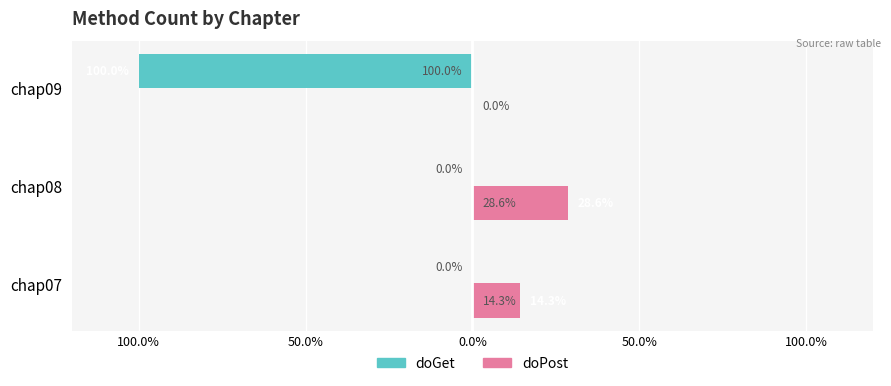

What are all the series names shown in the legend?

doGet, doPost